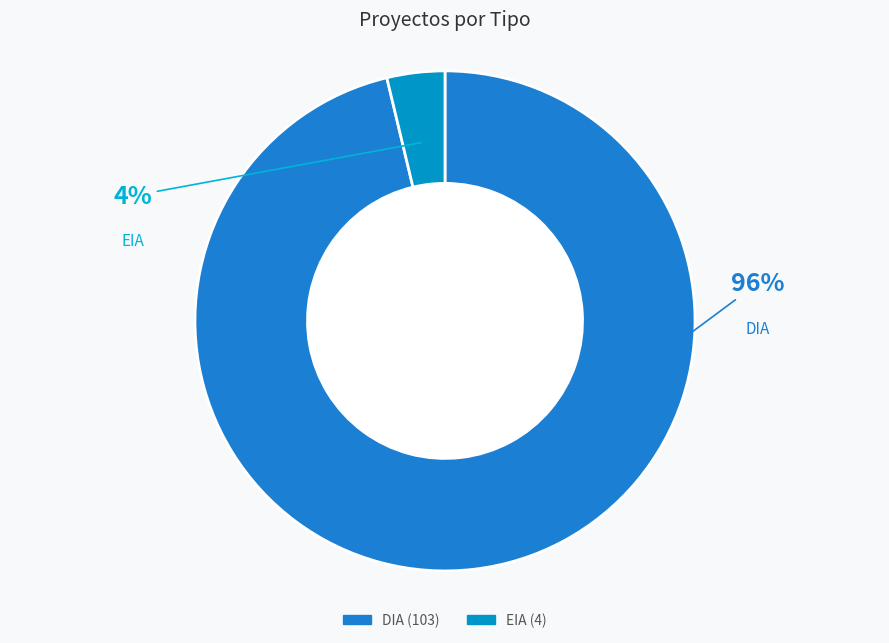

Between EIA and DIA, which is larger?

DIA